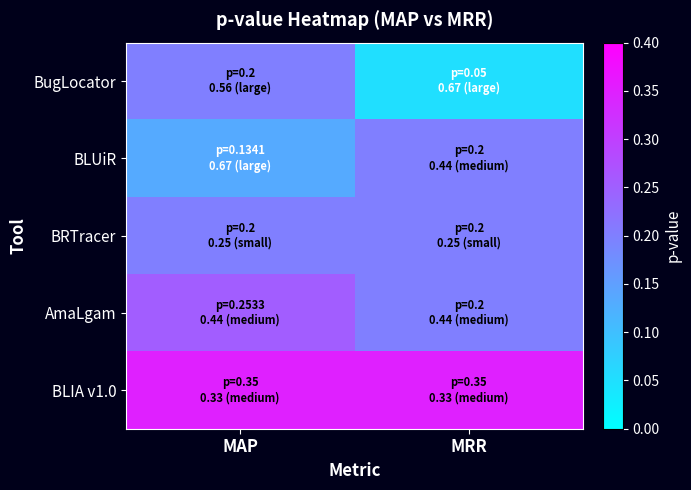

Which has a higher value, MRR or MAP?

MAP